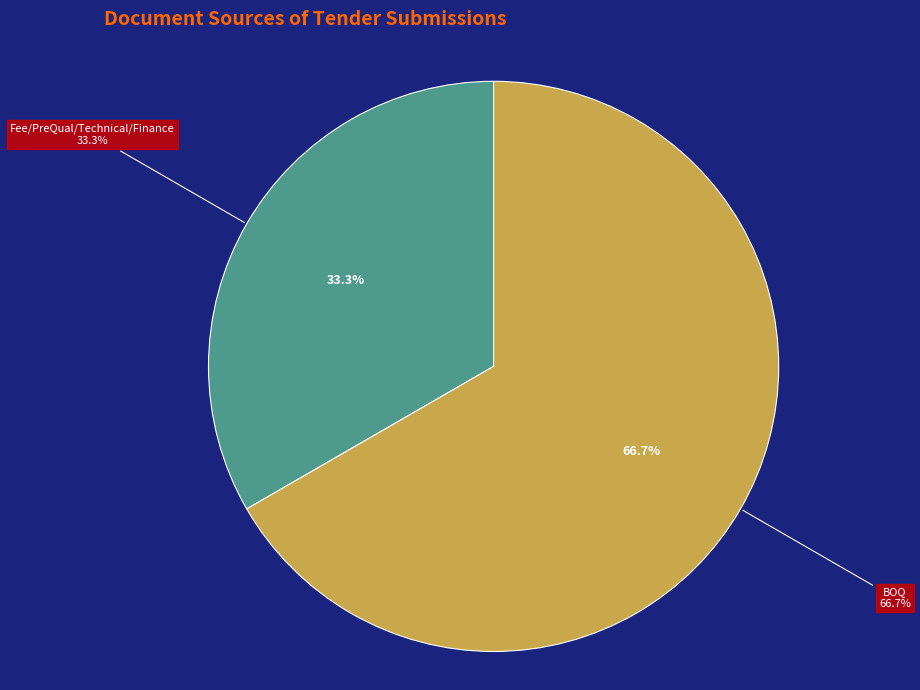

To the nearest percent, what portion does Fee/PreQual/Technical/Finance represent?

33%